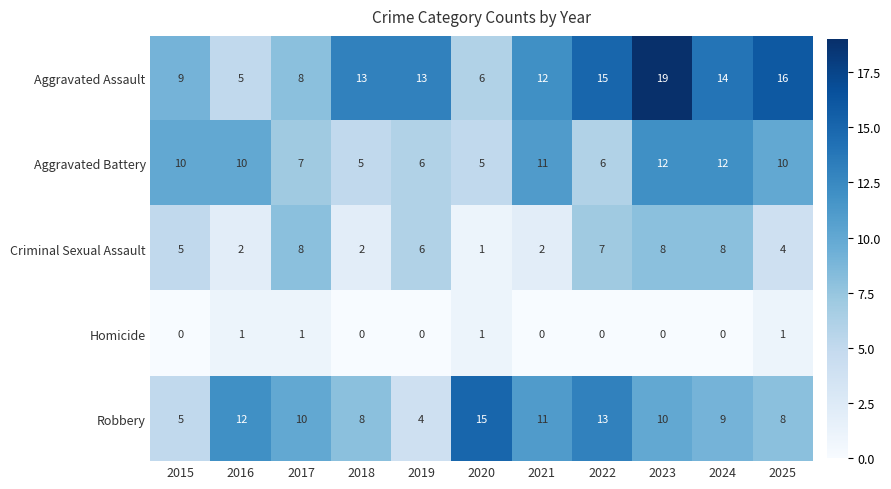

How many data points does each series have?

11